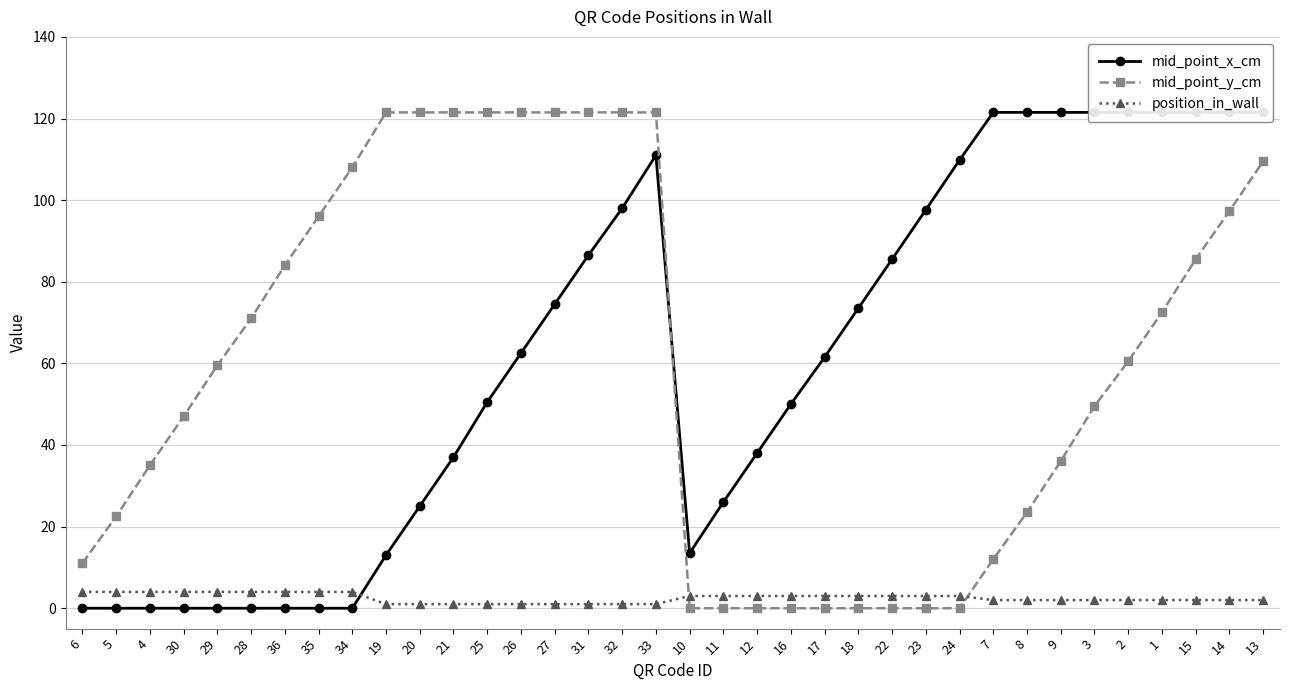

Between 12 and 35, which is larger?

12